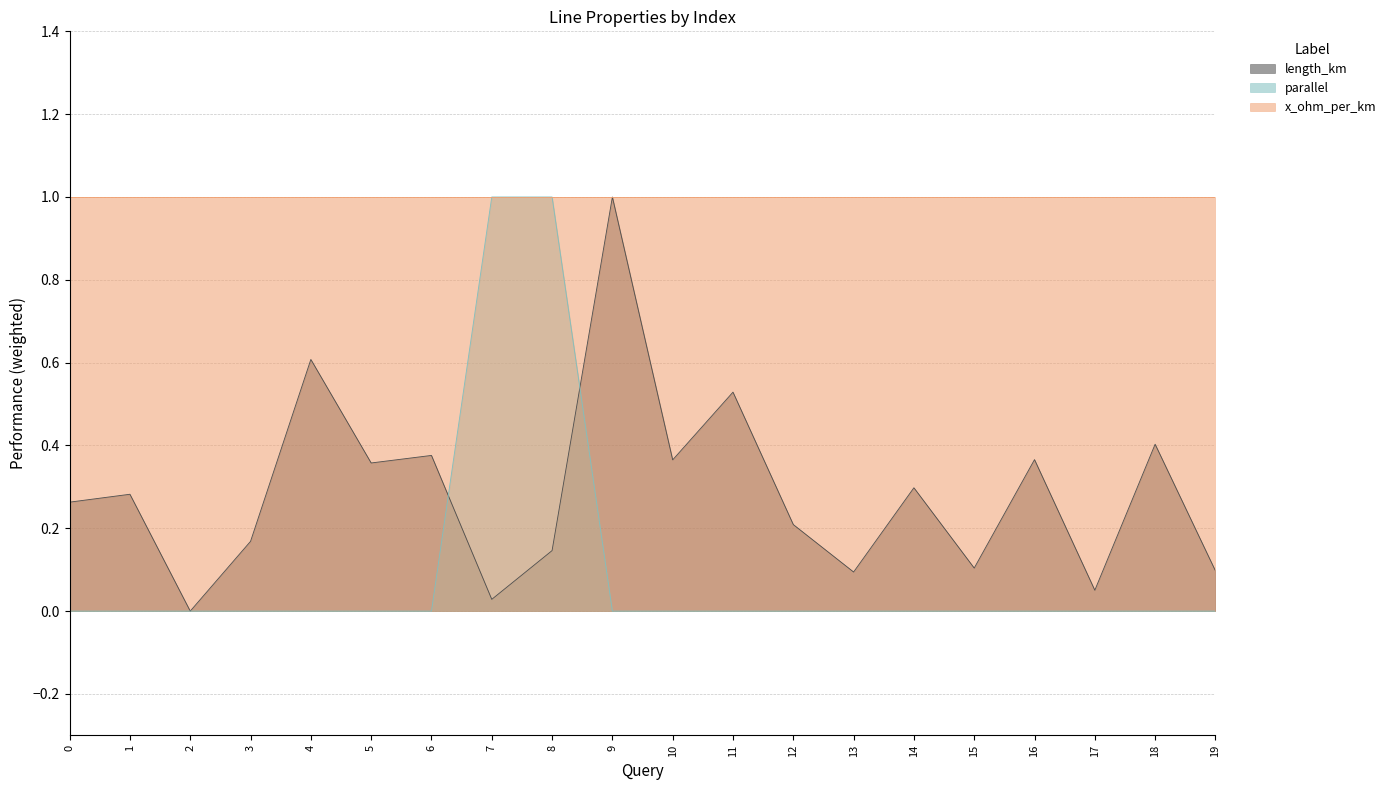

Which series has the largest range (max minus min)?

length_km